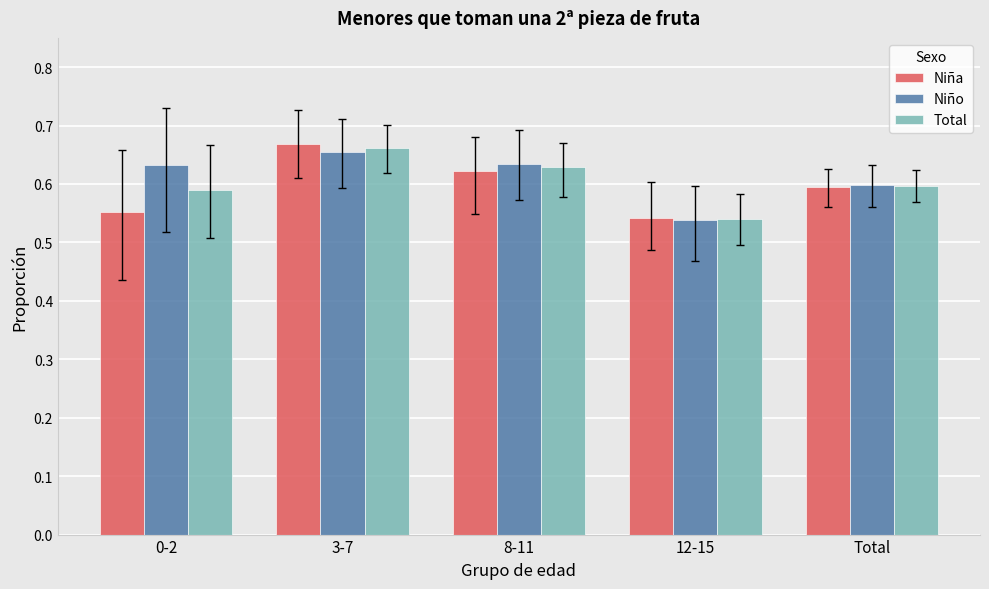

The Niña series shows 0.9 at 0-2. True or false?

False